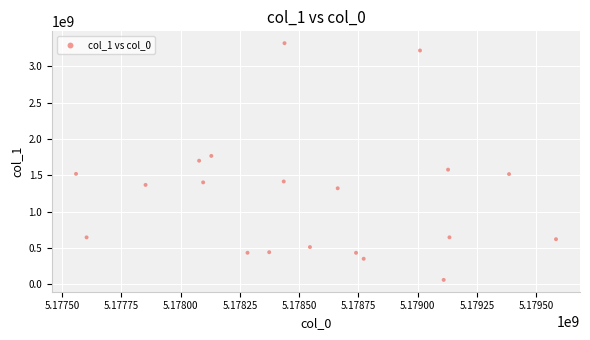

What is the range of X values (max minus min)?

2025571